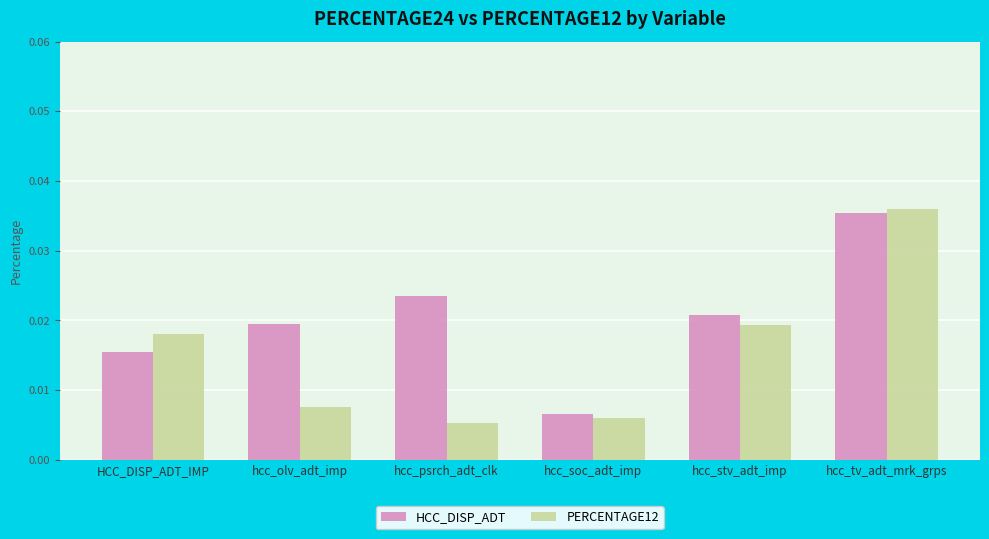

Which series has the largest range (max minus min)?

PERCENTAGE12